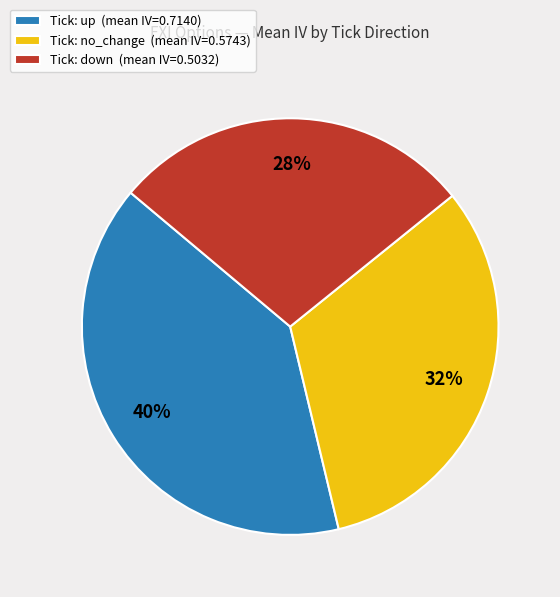

Which slice is the smallest?

Tick: down (mean IV=0.5032)